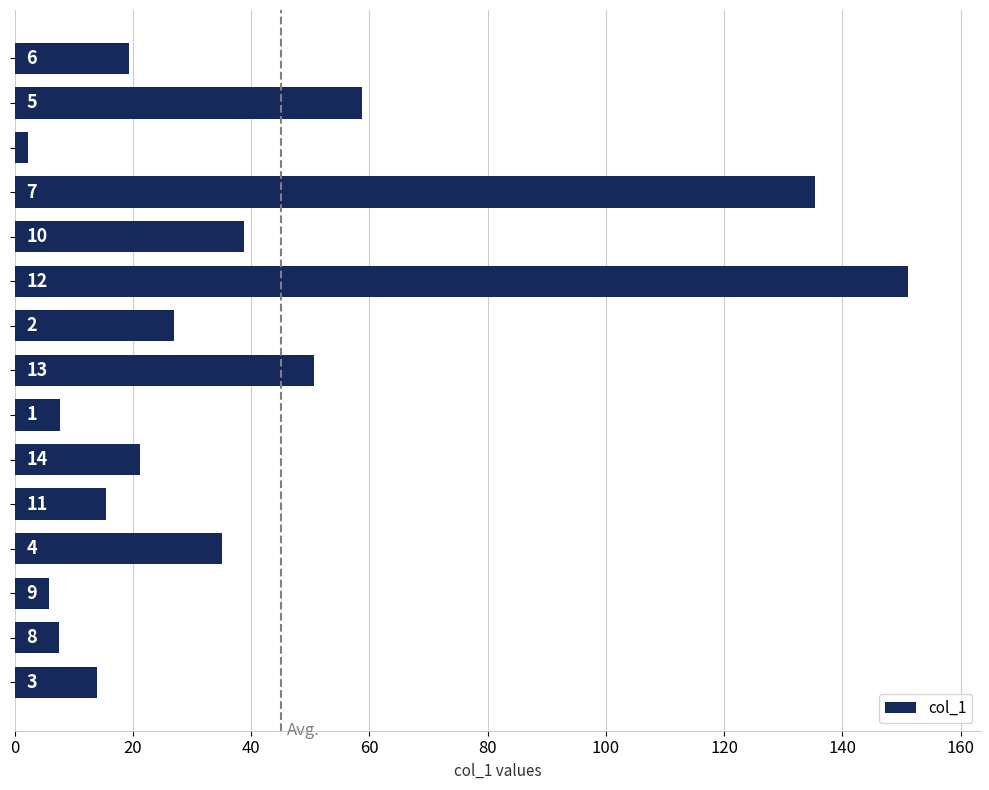

What is the smallest value displayed?

2.3